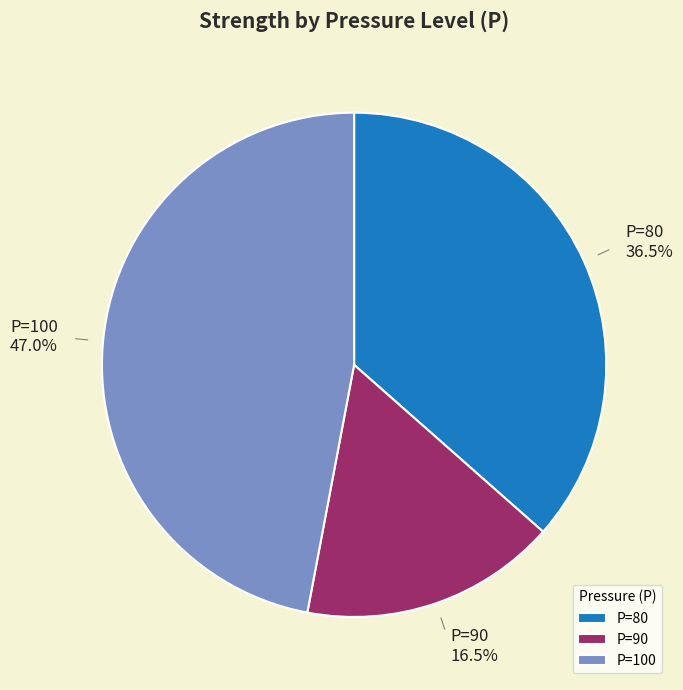

What is the smallest slice in the pie chart?

P=90